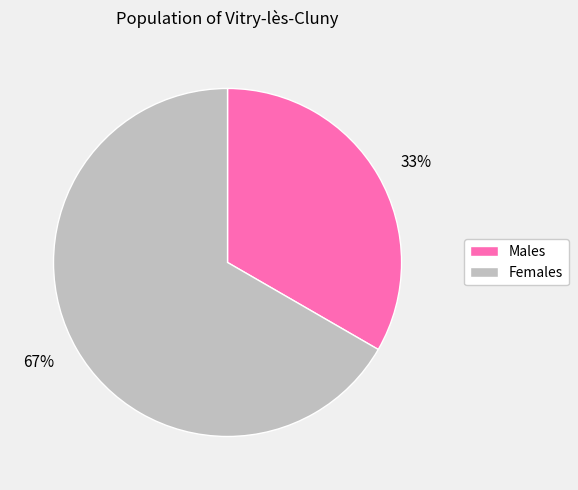

To the nearest percent, what percentage of the pie is Males?

33%